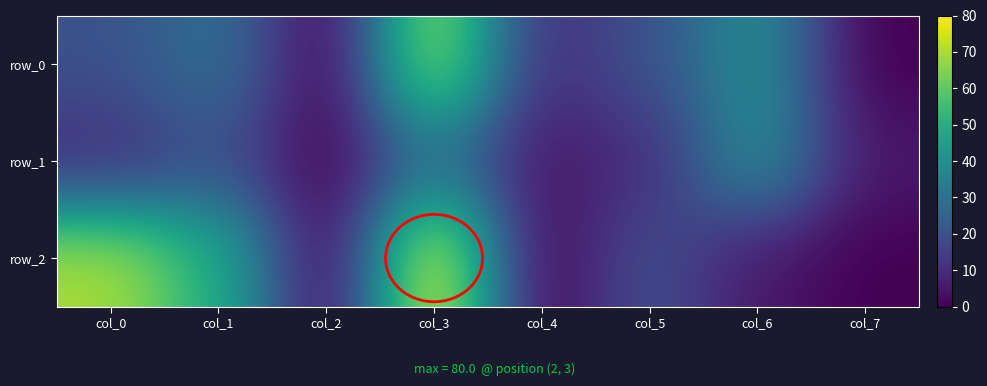

What is the sum of the row_2 values at col_7 and col_5?

20